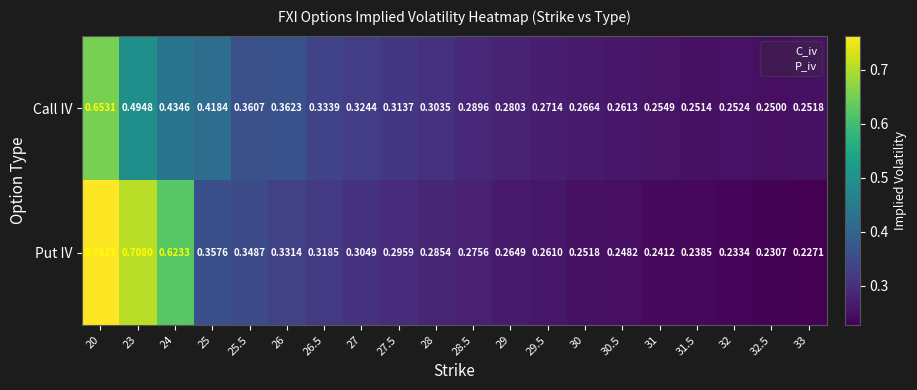

Which series has the widest spread of values?

Put IV